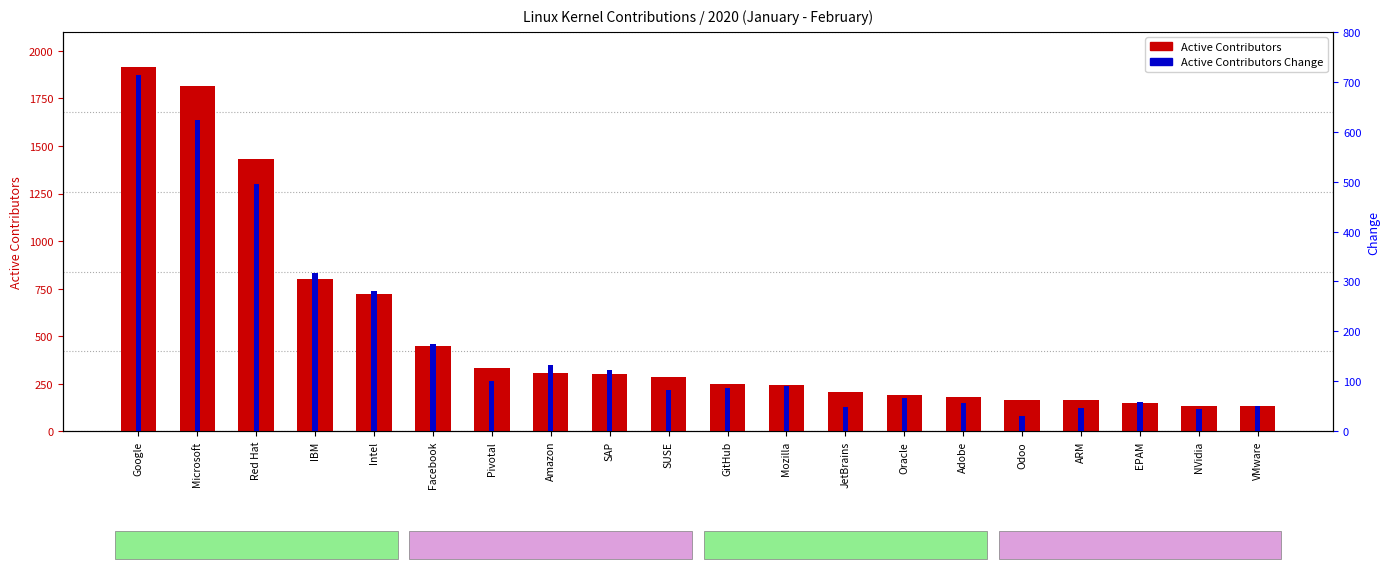

How many groups of bars are there?

20